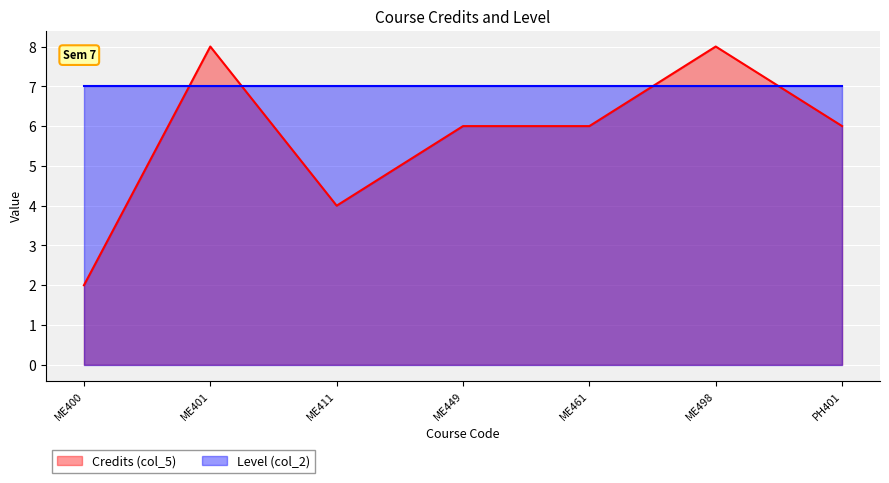

Where does the data first go above 6?

ME401